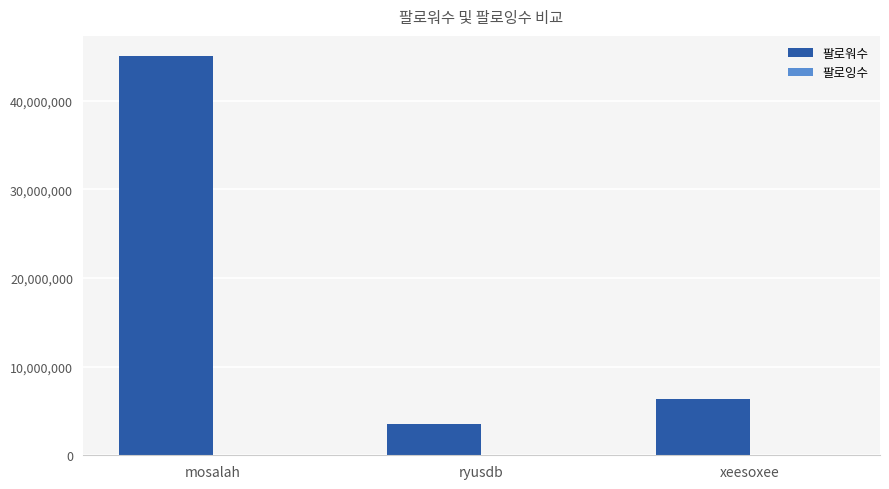

Count the number of categories in the chart.

3